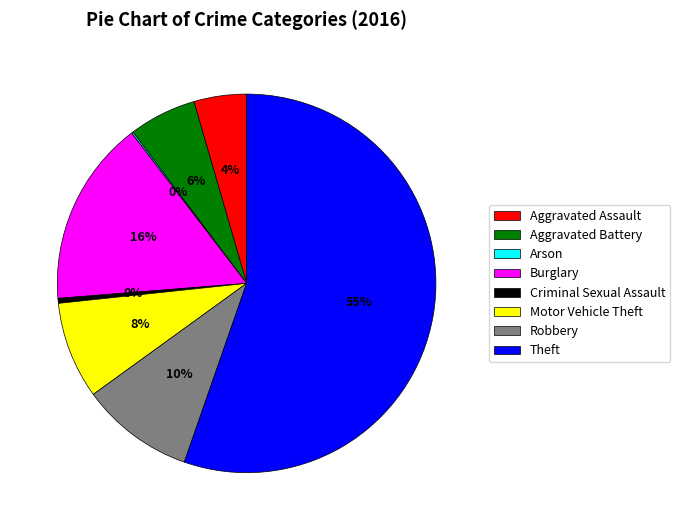

What is the largest slice in the pie chart?

Theft